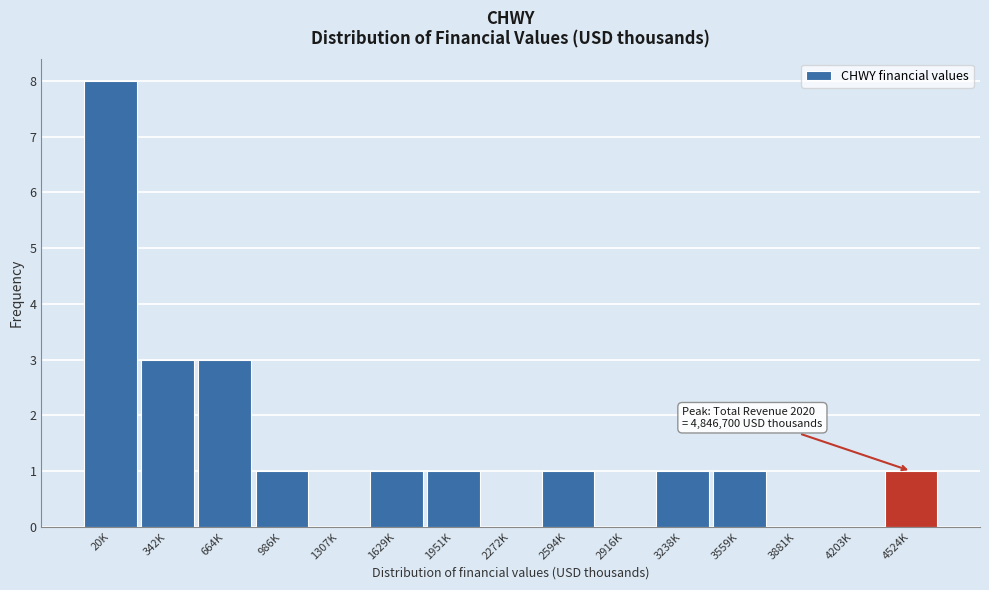

Reading left to right, list all the values displayed in this chart.

20K=8	342K=3	664K=3	986K=1	1307K=0	1629K=1	1951K=1	2272K=0	2594K=1	2916K=0	3238K=1	3559K=1	3881K=0	4203K=0	4524K=1